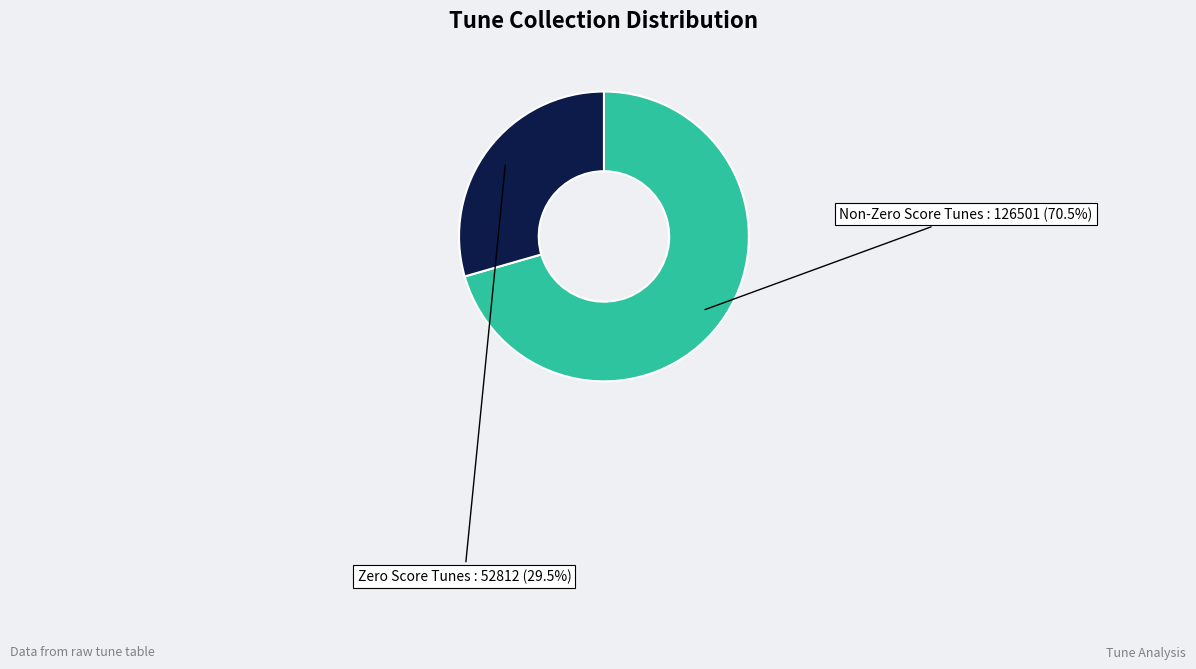

Is there any slice that represents more than half of the pie?

Yes